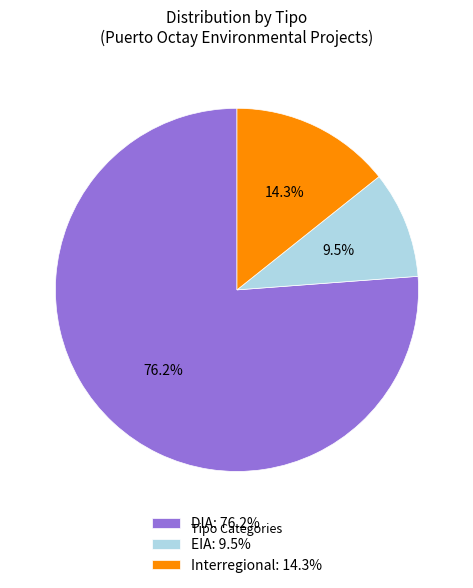

Does Interregional represent more than half of the total?

No